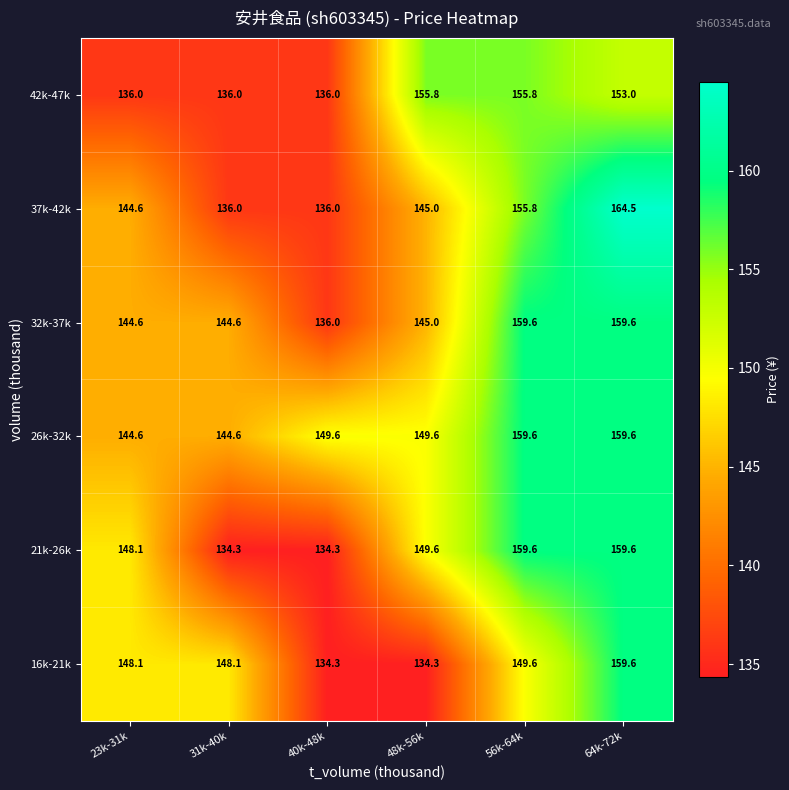

How many values in the 21k-26k series are below 149?

3